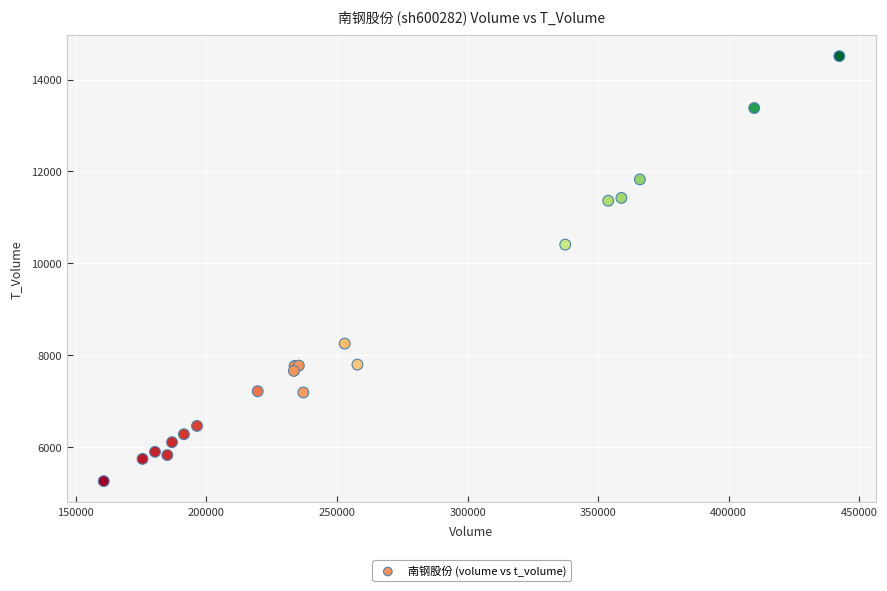

What Y value in the scatter plot is closest to 9880?

10404